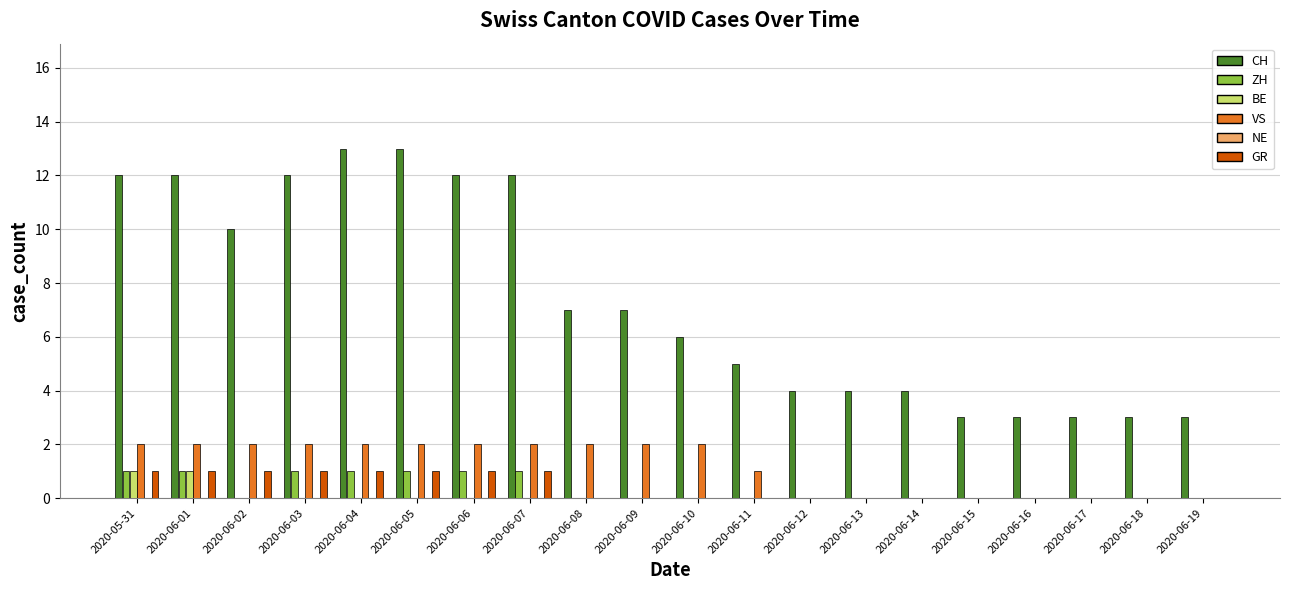

Count the number of categories in the chart.

20